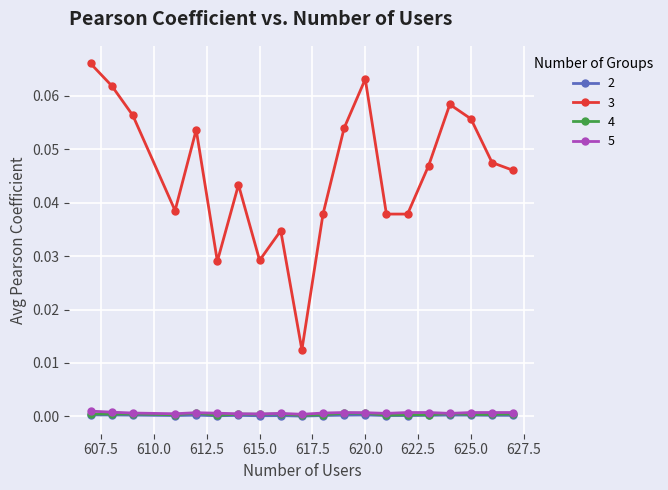

How many interior local peaks does the 3 series have?

5